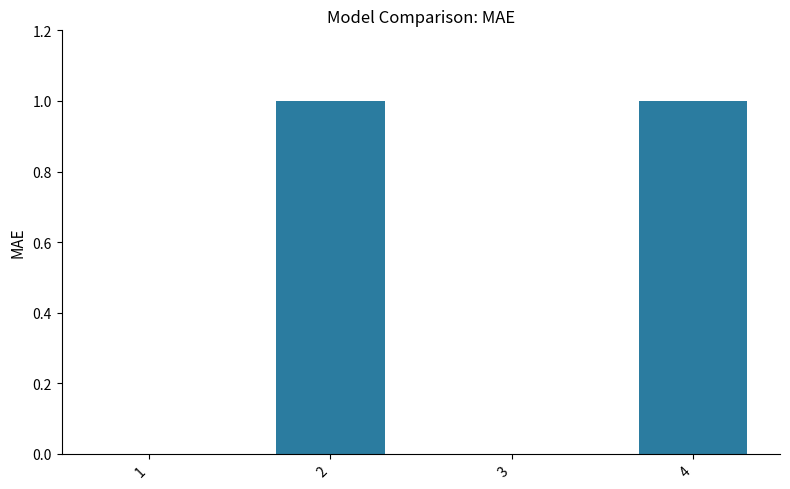

How many data points does each series have?

4